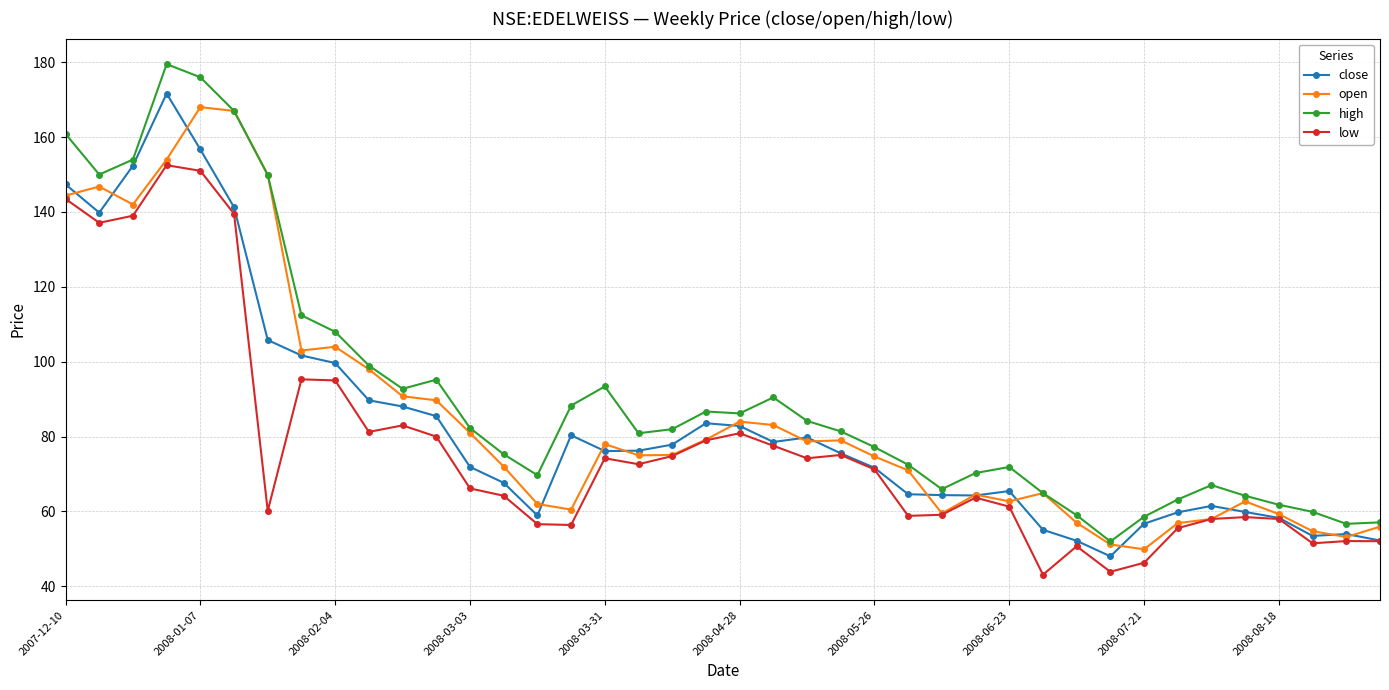

True or false: high and low intersect in this chart.

False